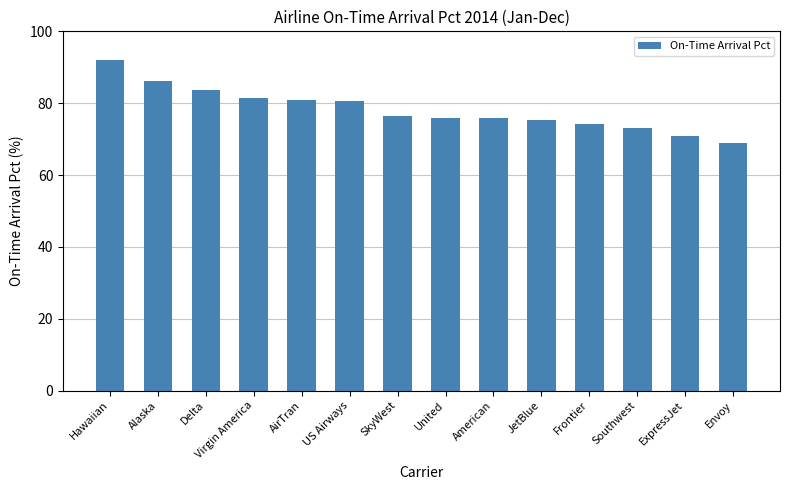

Is it true that the value at Delta is 125.8?

False